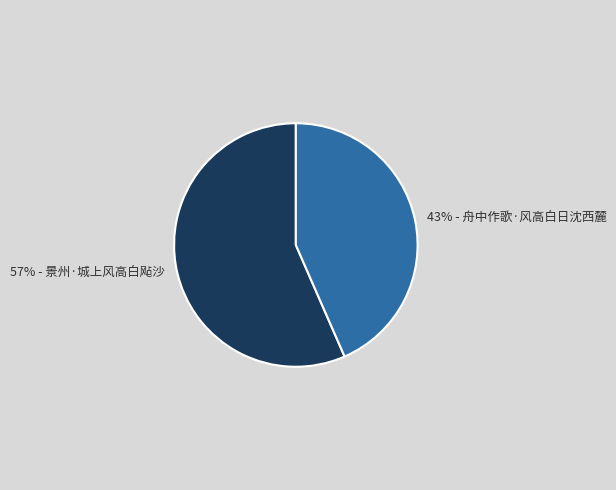

To the nearest percent, what is the average slice percentage?

50%